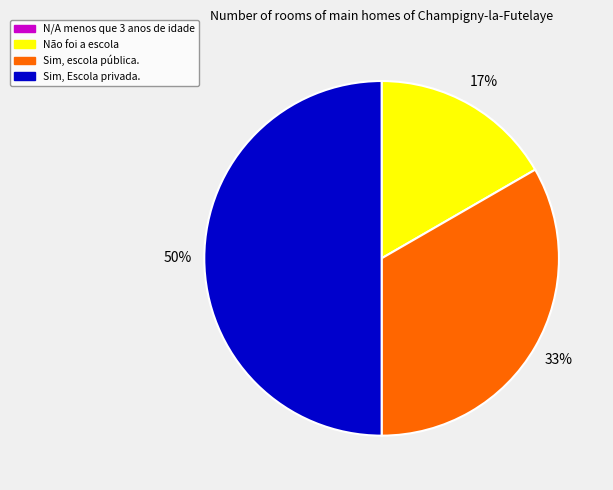

What percentage is the Sim, Escola privada. slice, to the nearest percent?

50%